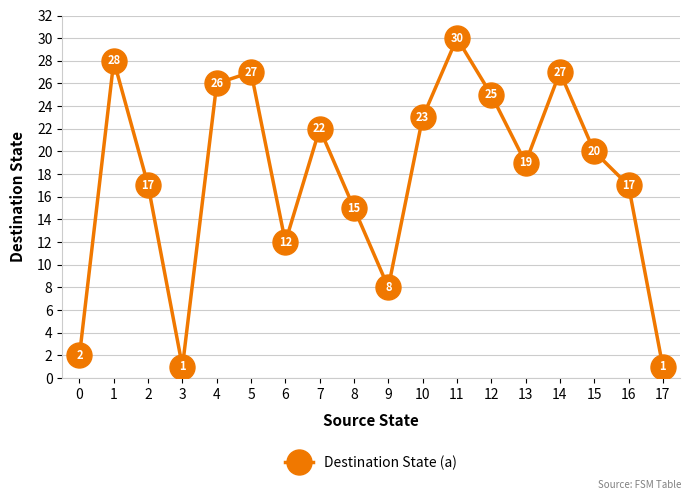

Reading left to right, list all the values displayed in this chart.

0=2	1=28	2=17	3=1	4=26	5=27	6=12	7=22	8=15	9=8	10=23	11=30	12=25	13=19	14=27	15=20	16=17	17=1